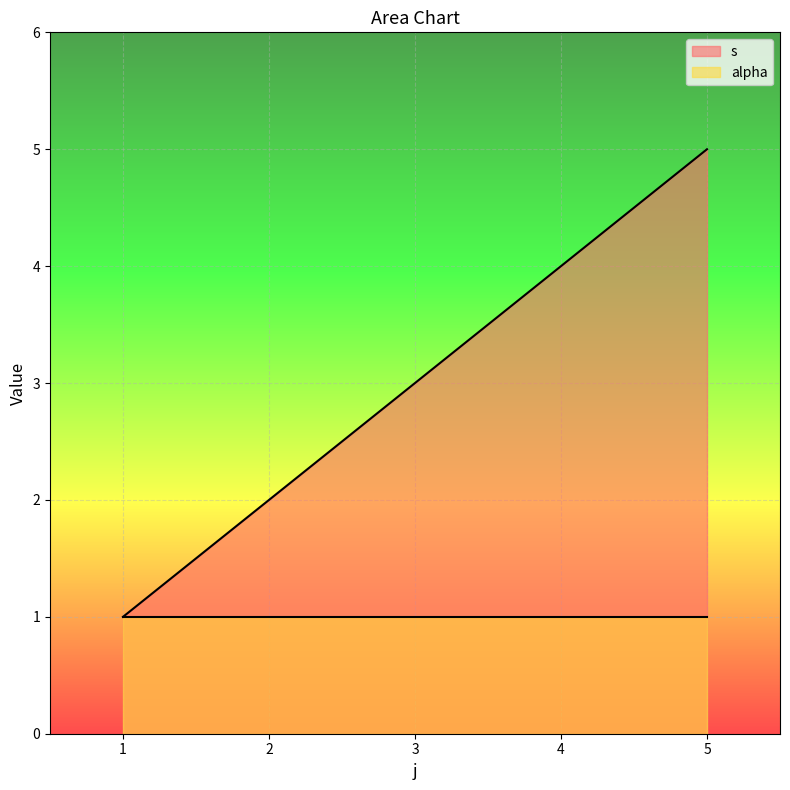

Which label corresponds to the largest value in the chart?

5